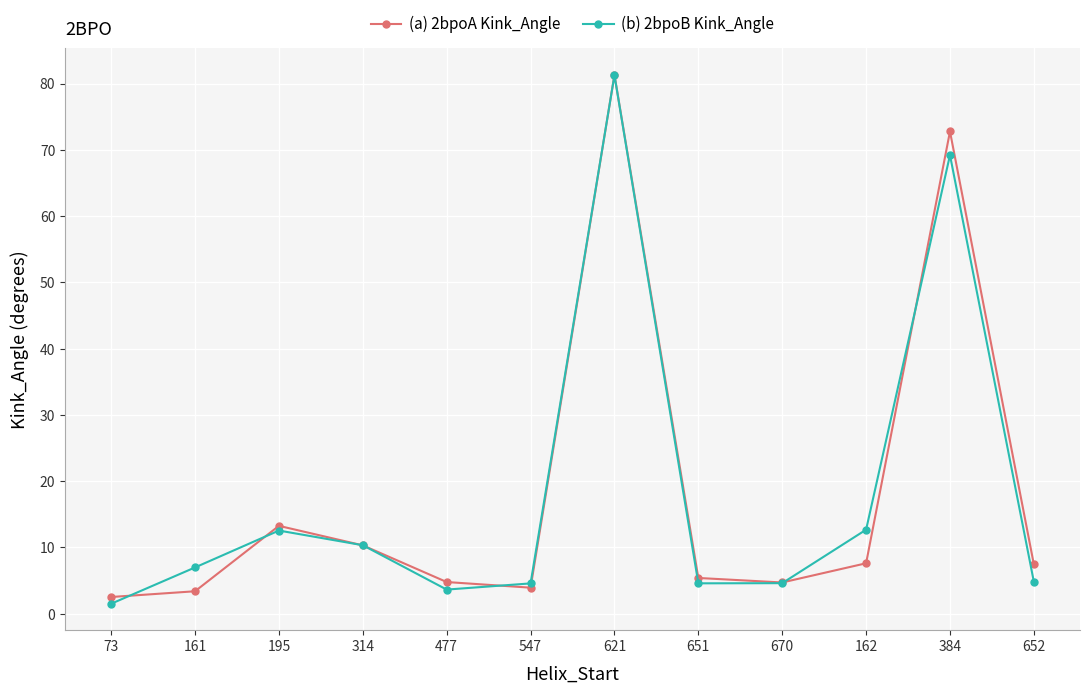

What is the label of the 9th point from the left?

670